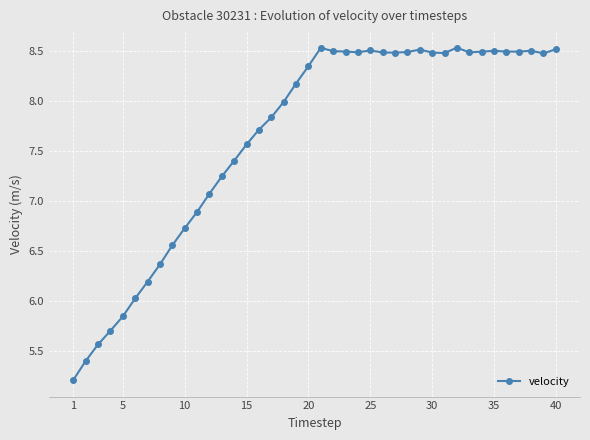

What is the value of the 16th point from the left?

7.7